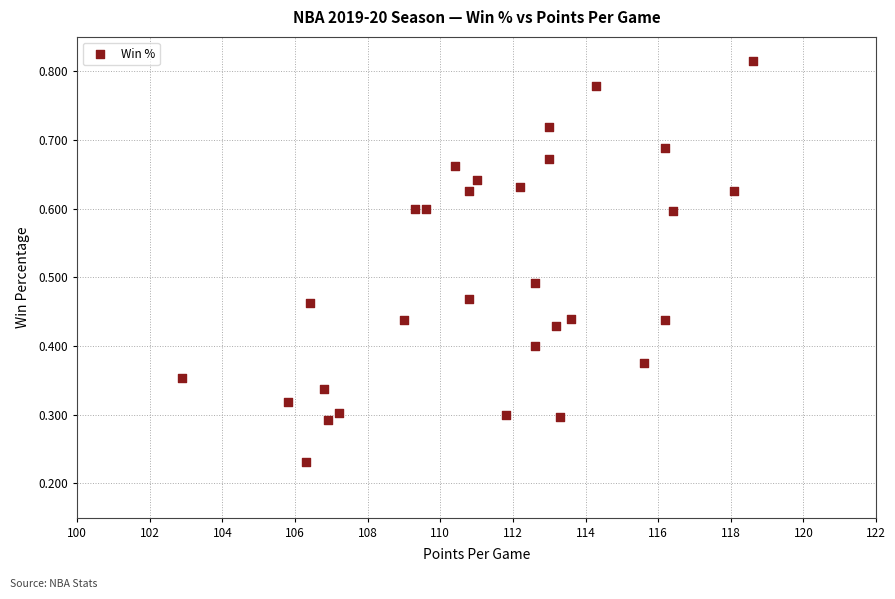

What is the range of X values (max minus min)?

15.7